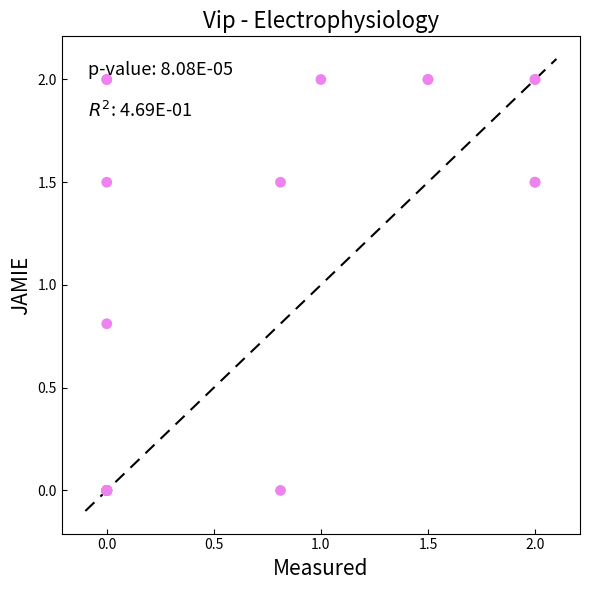

What Y value in the scatter plot is closest to 1?

0.8